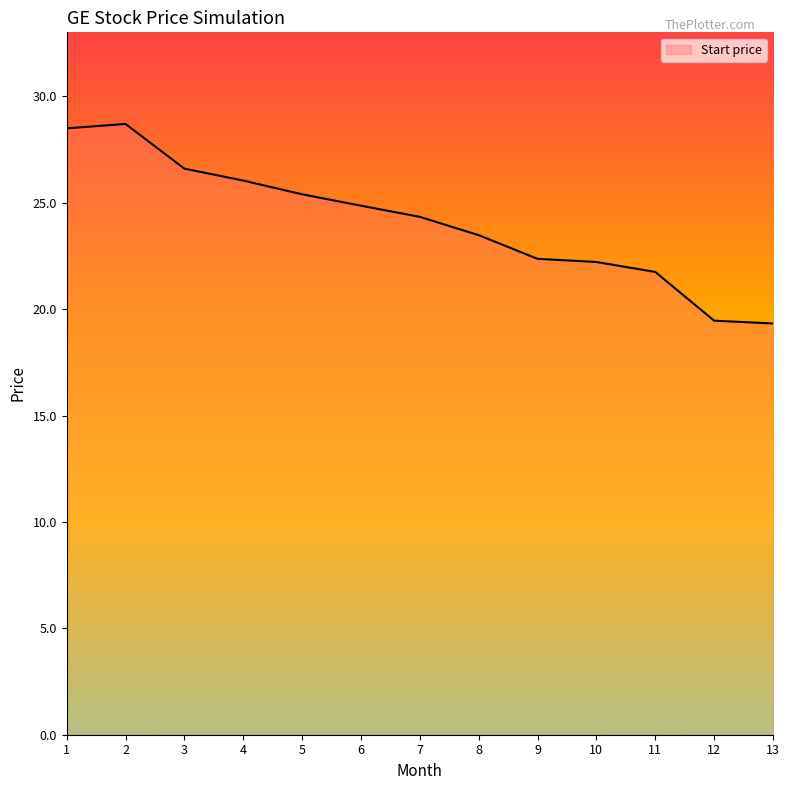

Count the number of categories in the chart.

13